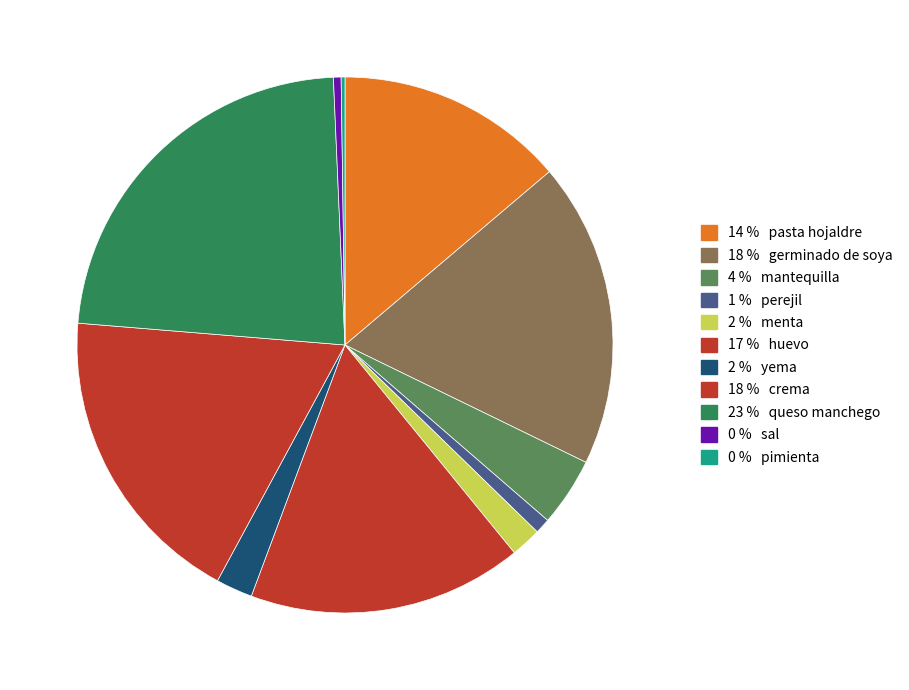

Which slice is the largest?

queso manchego